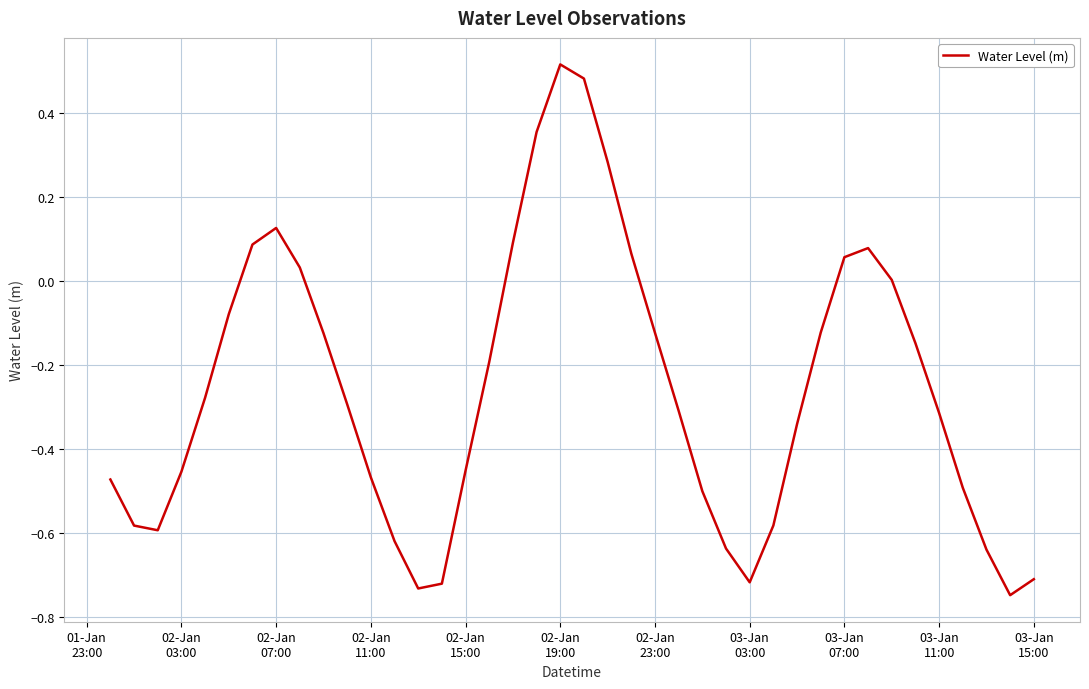

How many interior local peaks (higher than both neighbors) does the data have?

3